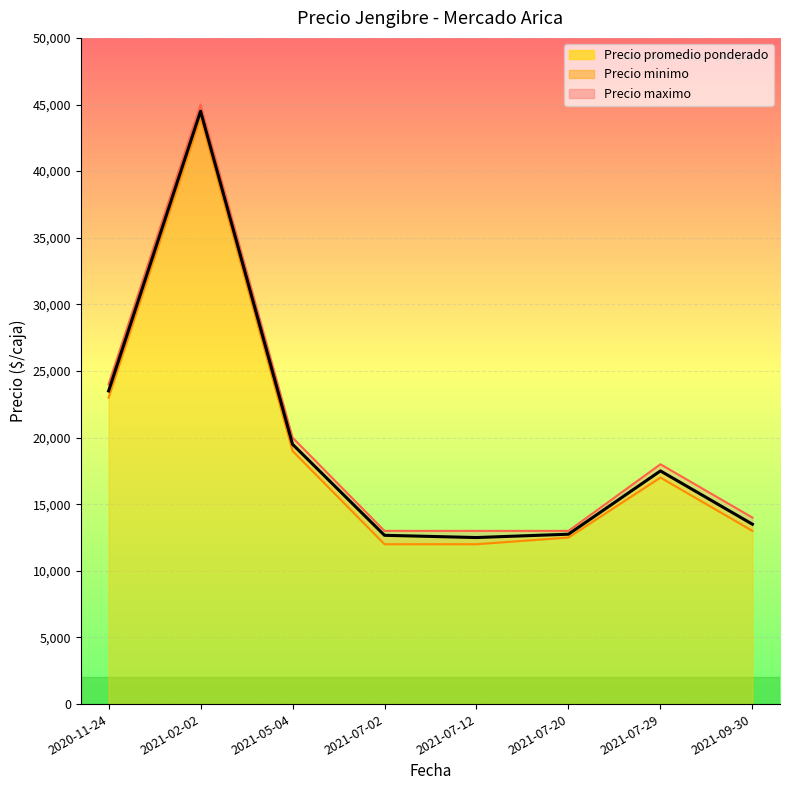

What is the total value across all series at 2021-05-04?

58500